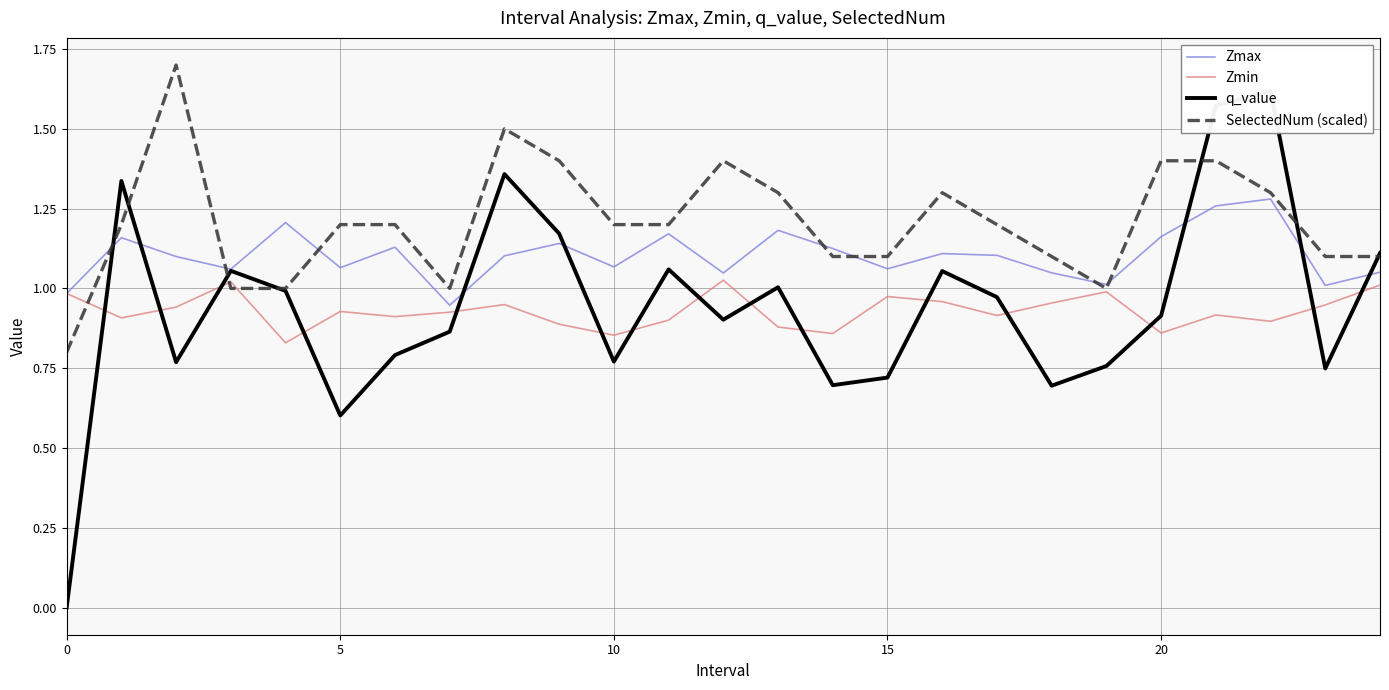

What is the difference between the highest and lowest values at 19?

0.3